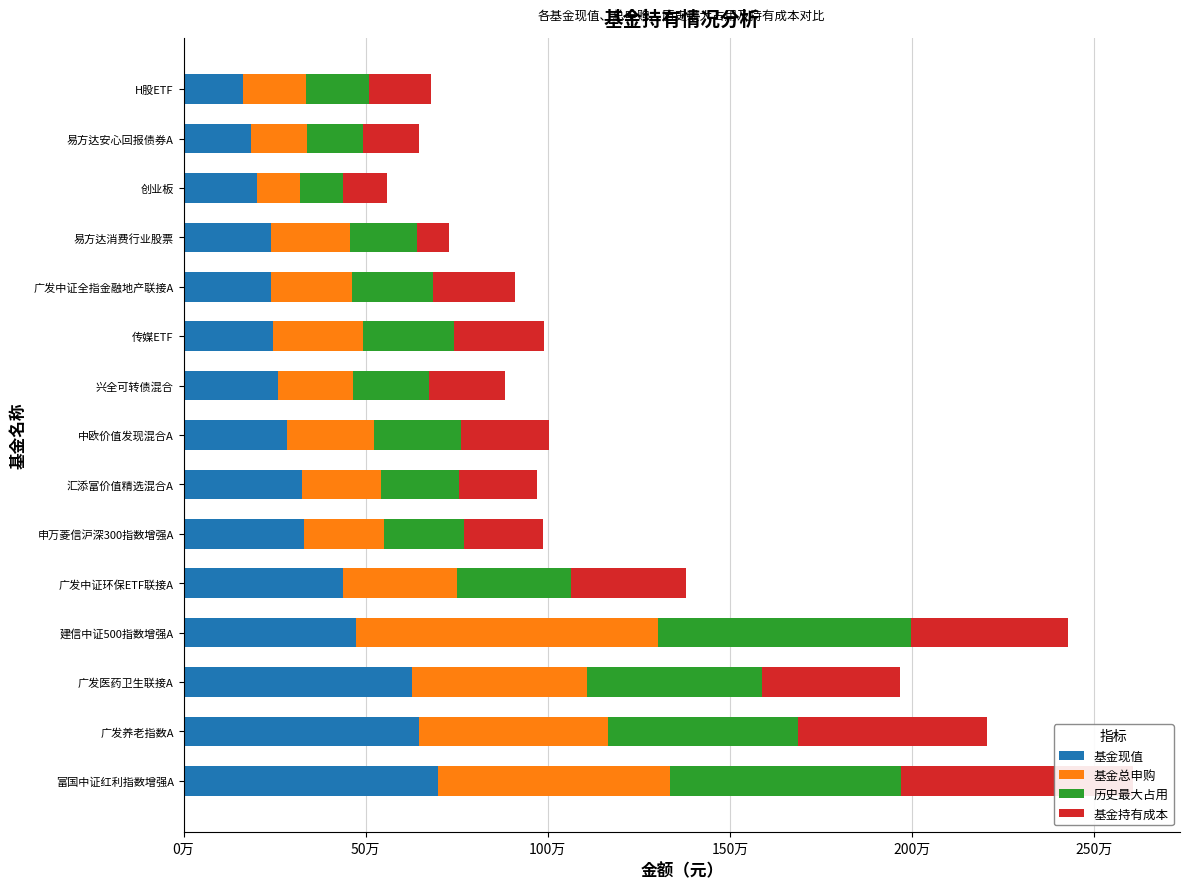

The 历史最大占用 series shows 185038.7 at 易方达消费行业股票. True or false?

True